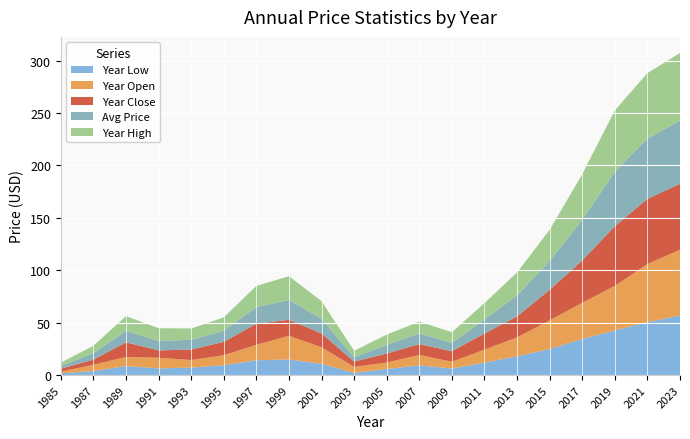

Reading left to right, extract all data points from this chart.

year_low: 1985=1.6	1987=3.9	1989=8.6	1991=6.4	1993=7.2	1995=9.4	1997=14.1	1999=14.9	2001=10.8	2003=2.1	2005=5.8	2007=9.2	2009=6.3	2011=11.8	2013=17.9	2015=24.9	2017=34.5	2019=42.6	2021=50.5	2023=56.9
year_open: 1985=1.7	1987=5.9	1989=8.7	1991=10.2	1993=7.2	1995=9.5	1997=14.7	1999=22.6	2001=15.8	2003=5.7	2005=6.1	2007=9.9	2009=6.4	2011=12.5	2013=18.0	2015=27.4	2017=34.5	2019=42.6	2021=55.4	2023=62.7
year_close: 1985=2.7	1987=4.9	1989=13.9	1991=7.0	1993=10.0	1995=12.8	1997=20.2	1999=15.2	2001=13.2	2003=5.0	2005=8.6	2007=10.4	2009=10.0	2011=15.4	2013=20.1	2015=29.1	2017=40.4	2019=56.9	2021=62.2	2023=62.9
price: 1985=2.6	1987=6.1	1989=11.0	1991=9.0	1993=9.3	1995=10.5	1997=15.9	1999=18.9	2001=14.1	2003=4.1	2005=8.2	2007=10.2	2009=7.9	2011=13.5	2013=20.0	2015=27.5	2017=39.1	2019=52.0	2021=57.5	2023=60.4
year_high: 1985=3.2	1987=7.1	1989=14.0	1991=12.2	1993=10.8	1995=12.8	1997=20.2	1999=22.7	2001=16.7	2003=6.3	2005=9.9	2007=11.2	2009=10.3	2011=15.5	2013=21.9	2015=29.8	2017=43.2	2019=58.5	2021=62.6	2023=64.4